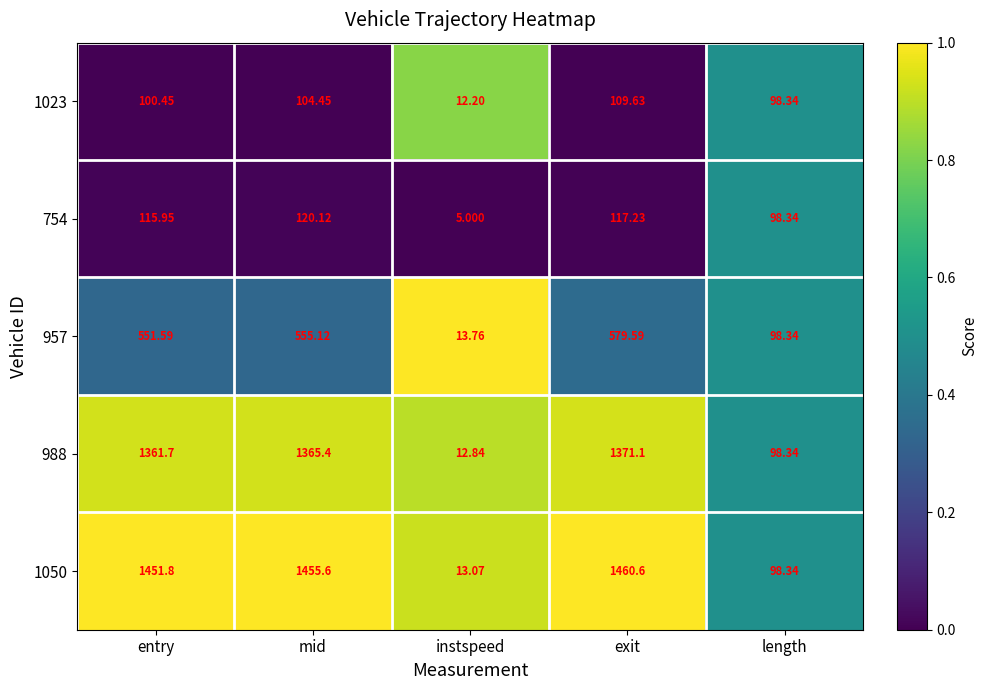

Which category has the lowest value across all series?

instspeed